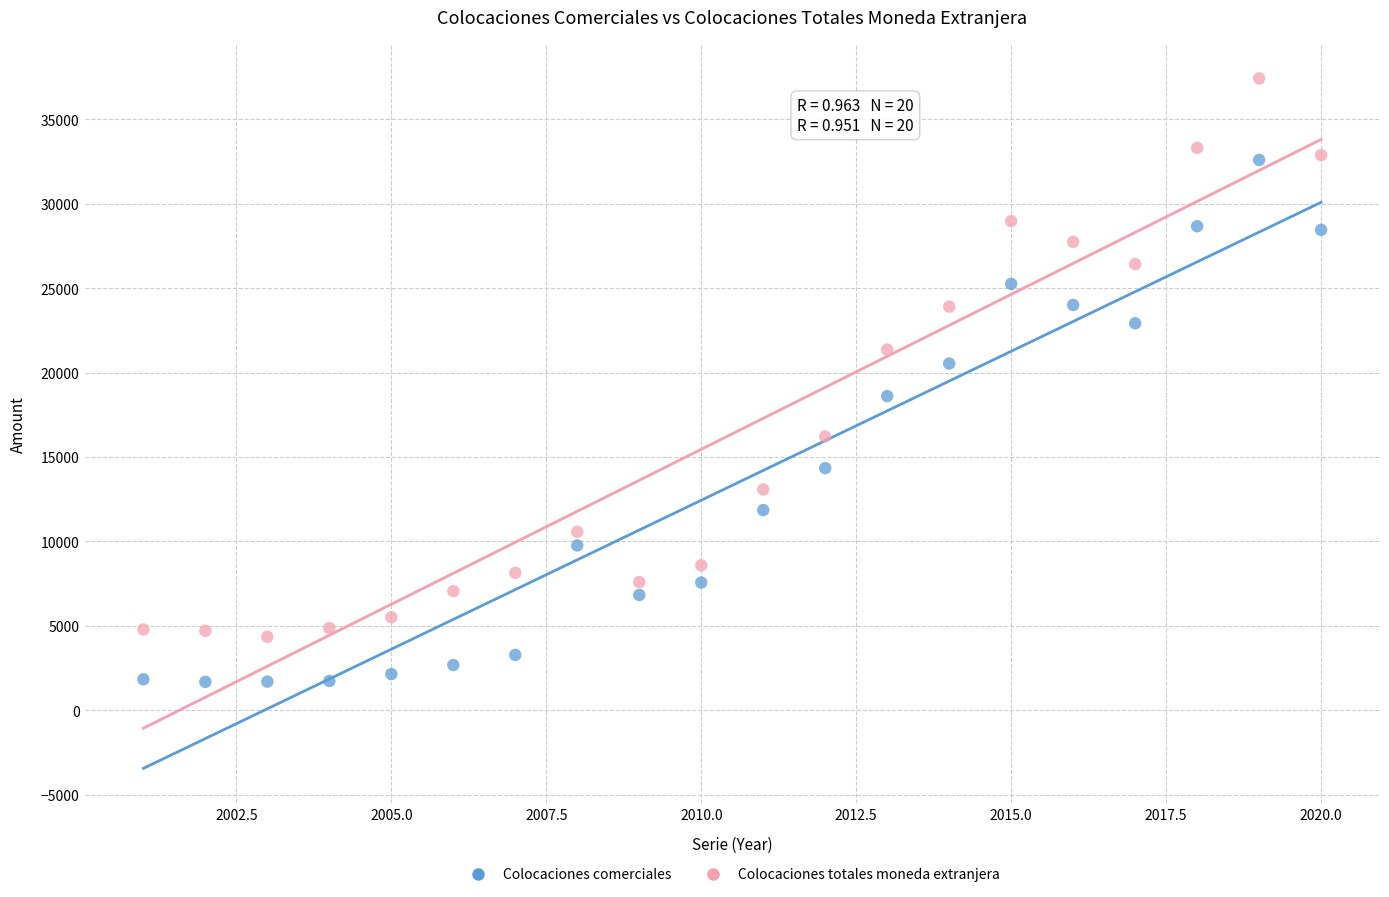

Across all data points, what is the range of Y values (max minus min)?

35751